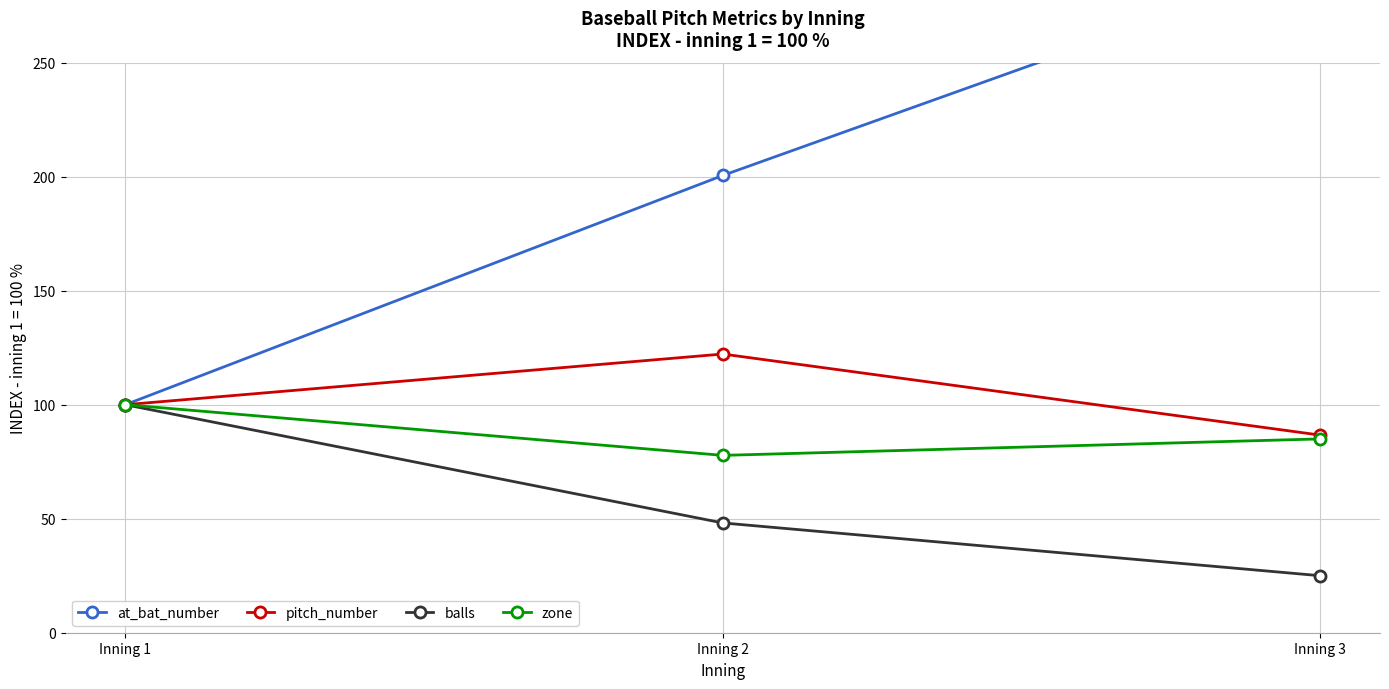

At which label does pitch_number reach its minimum?

Inning 3